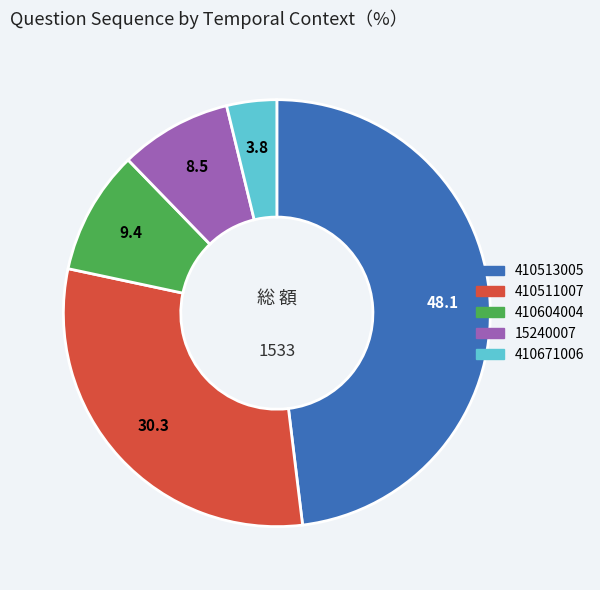

Is there a majority slice in this chart?

No